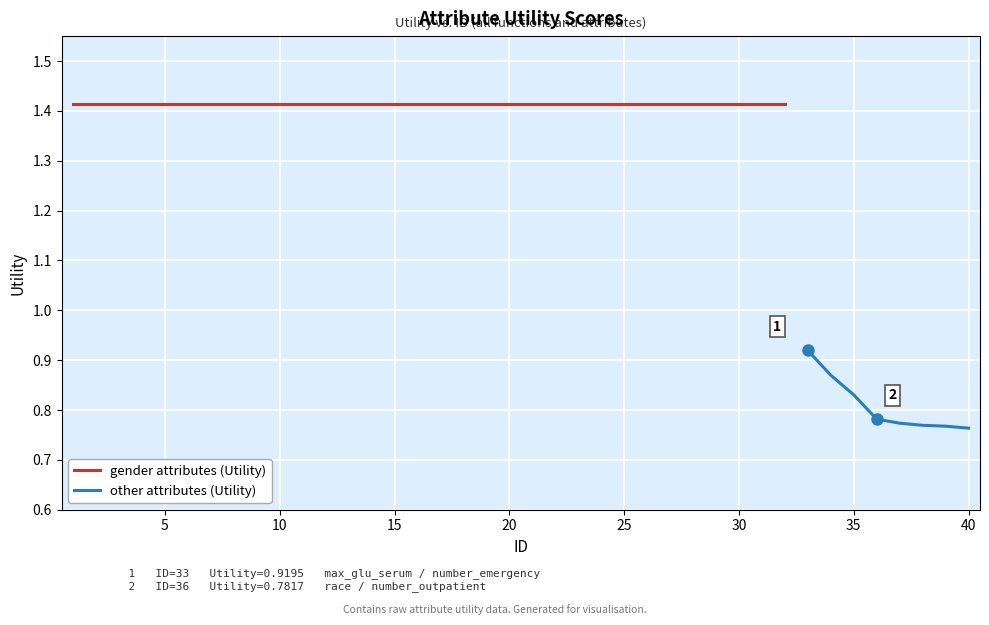

Is it true that the value at 3 is 0.4?

False